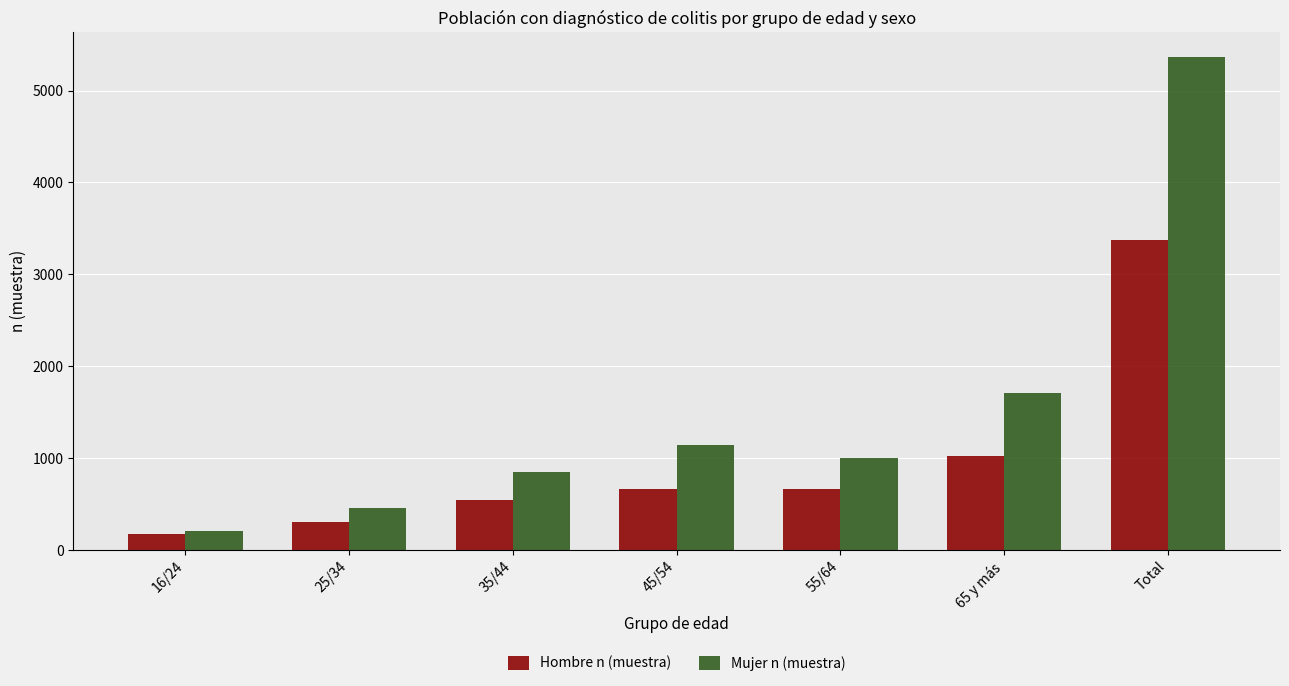

What is the total value across all series at 65 y más?

2736